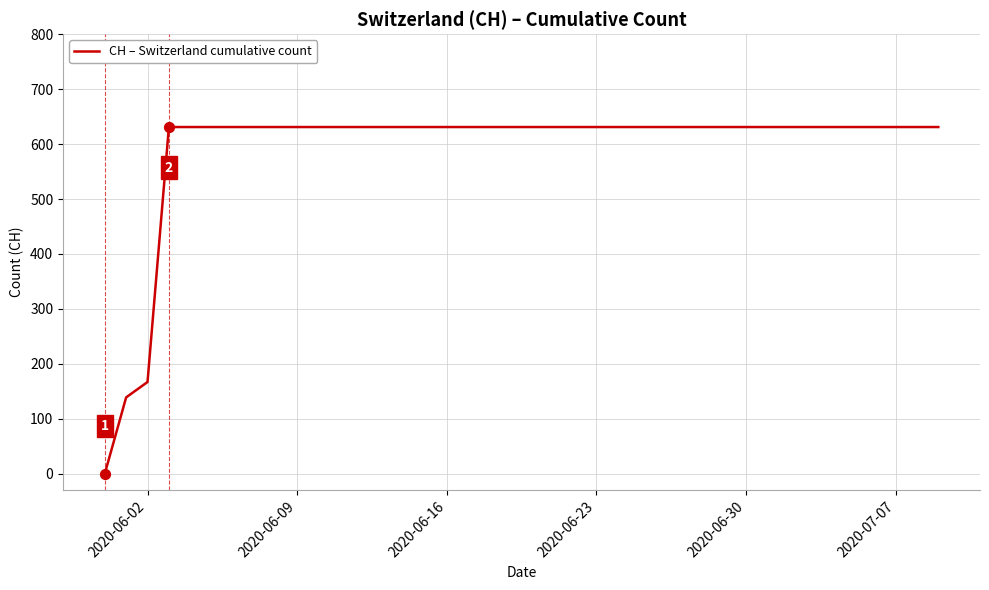

What is the greatest value displayed?

631